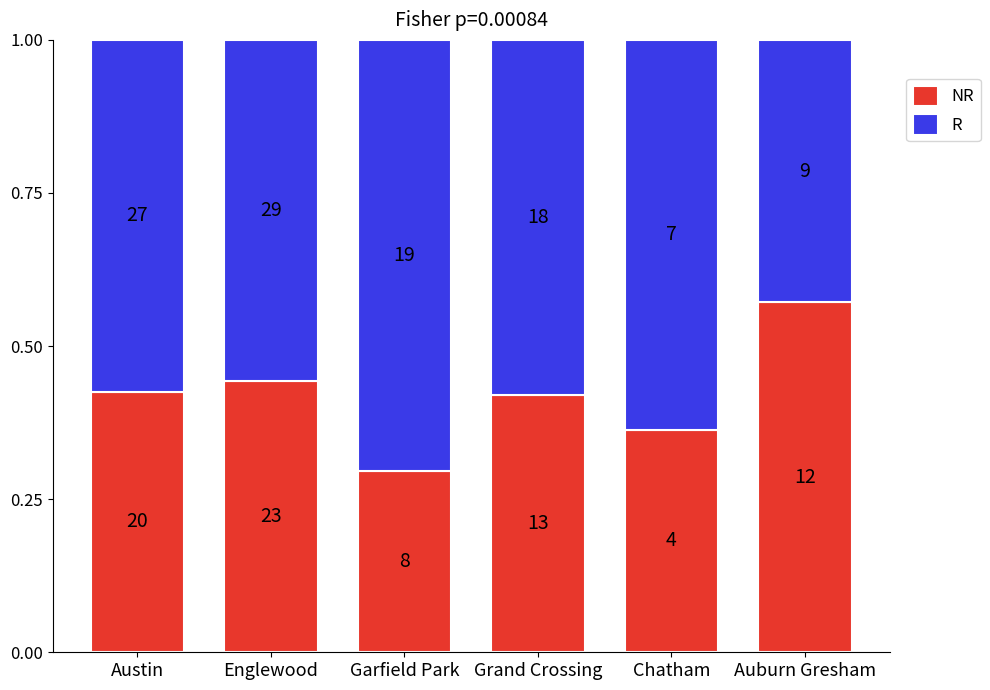

At which category is the sum across all series the highest?

Grand Crossing